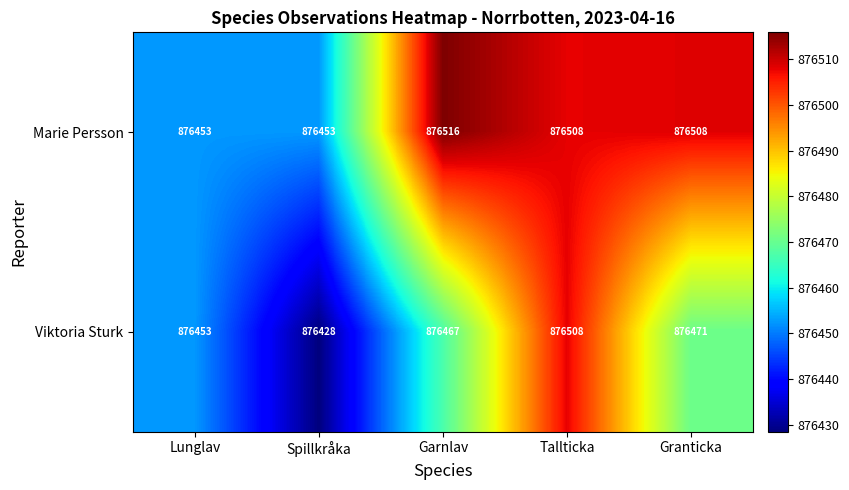

Where does the Marie Persson series first go above 876508?

Garnlav